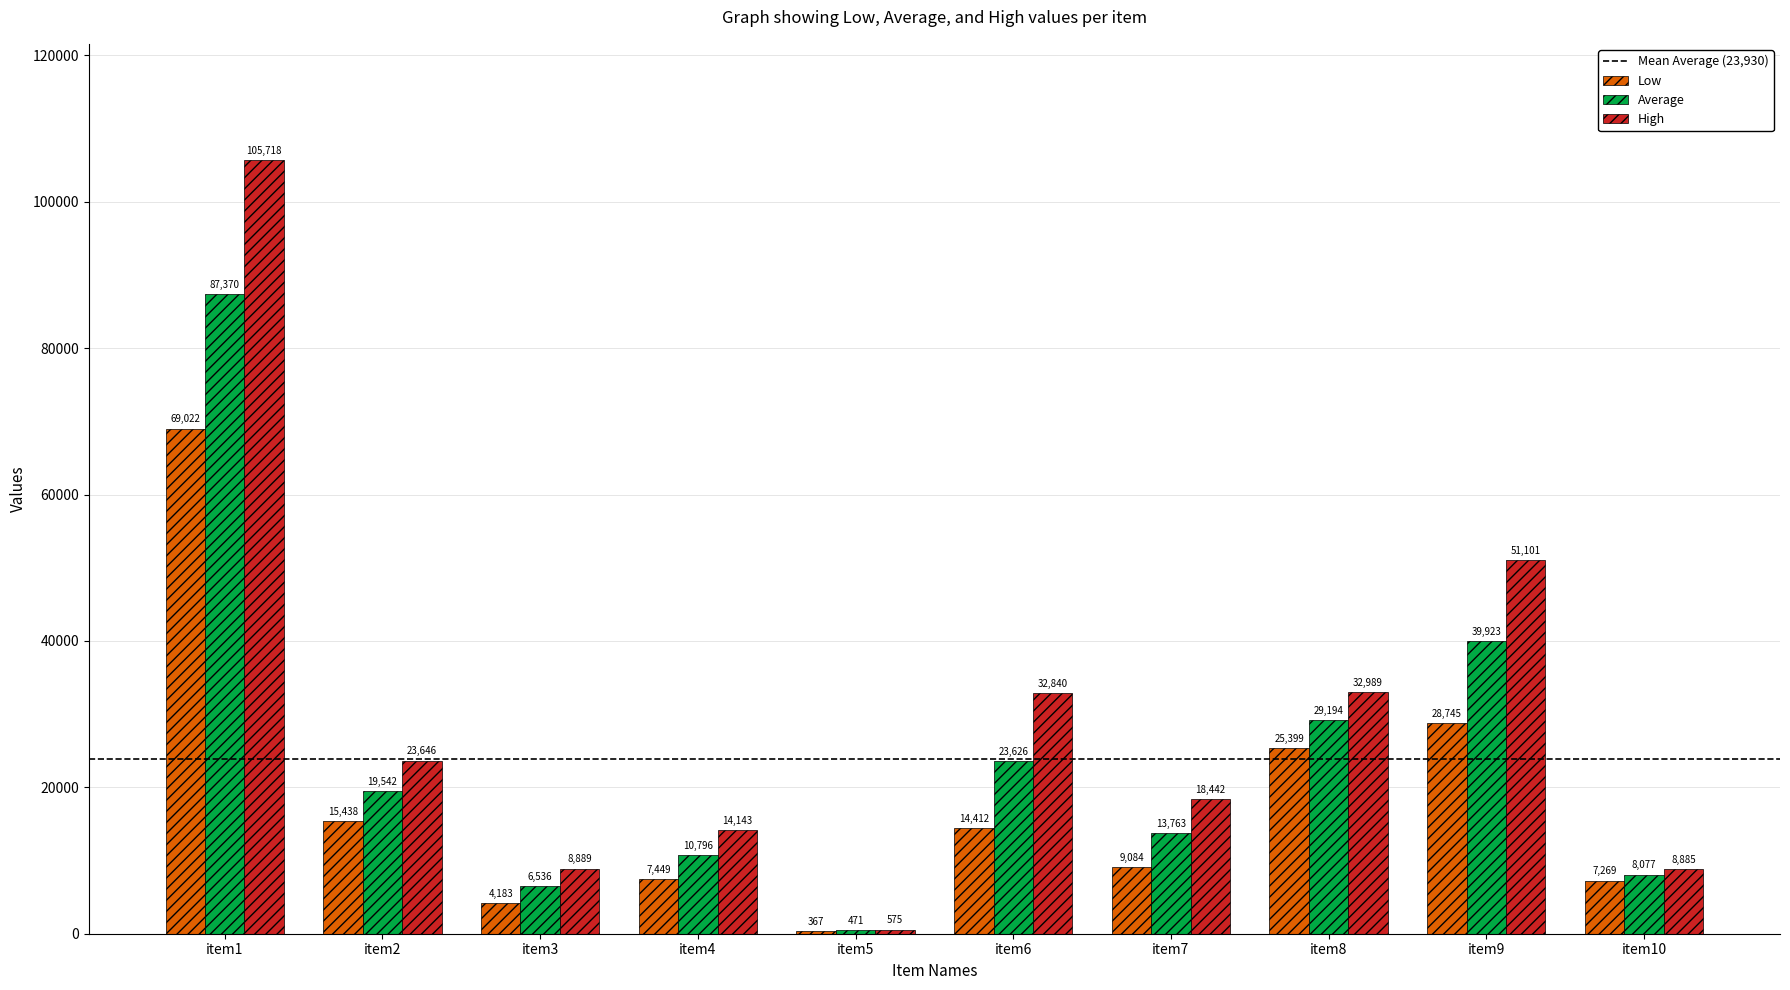

What is the difference between the highest and lowest values at item7?

9358.8